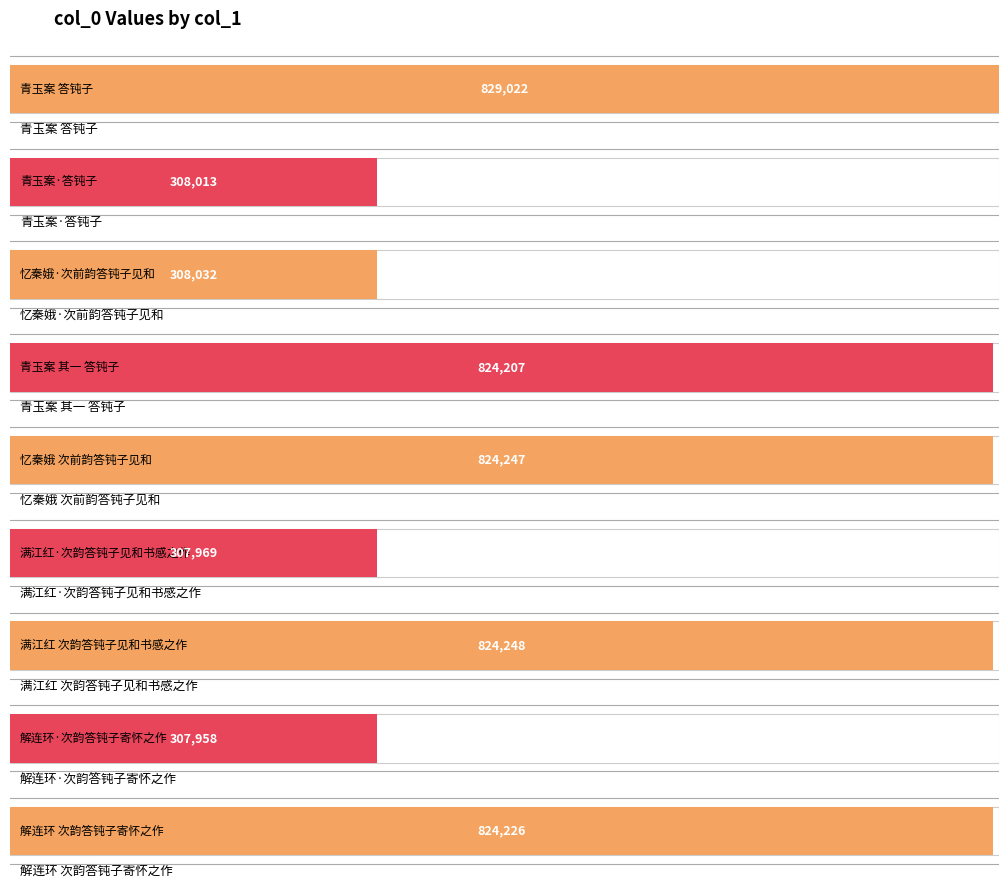

Where is the data nearest to the value 568490?

青玉案 其一 答钝子